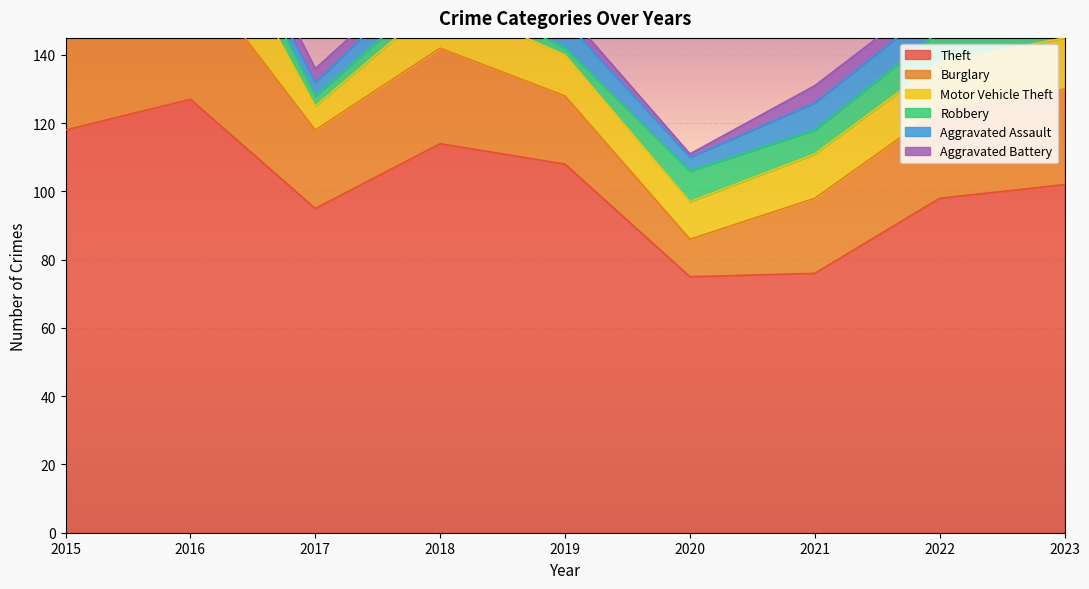

Which series has the largest total across all categories?

Theft